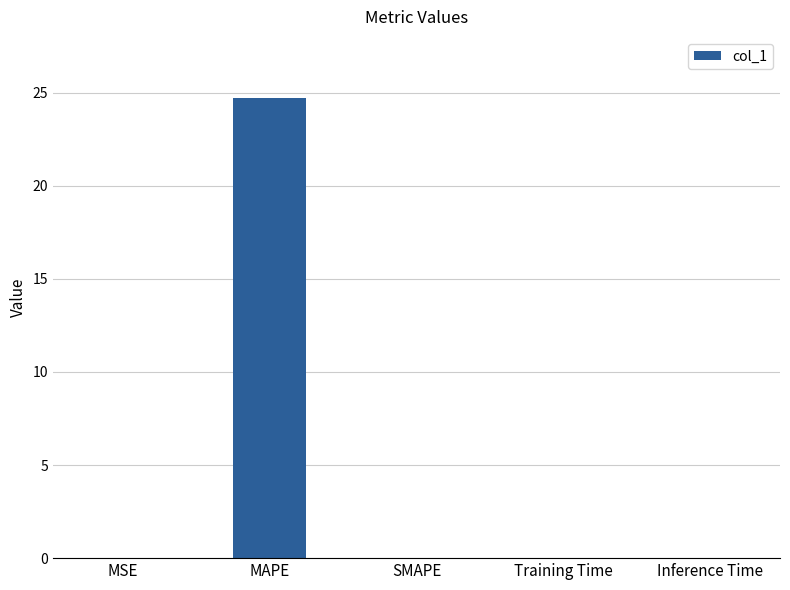

The chart shows a value of 15.7 at MAPE. True or false?

False